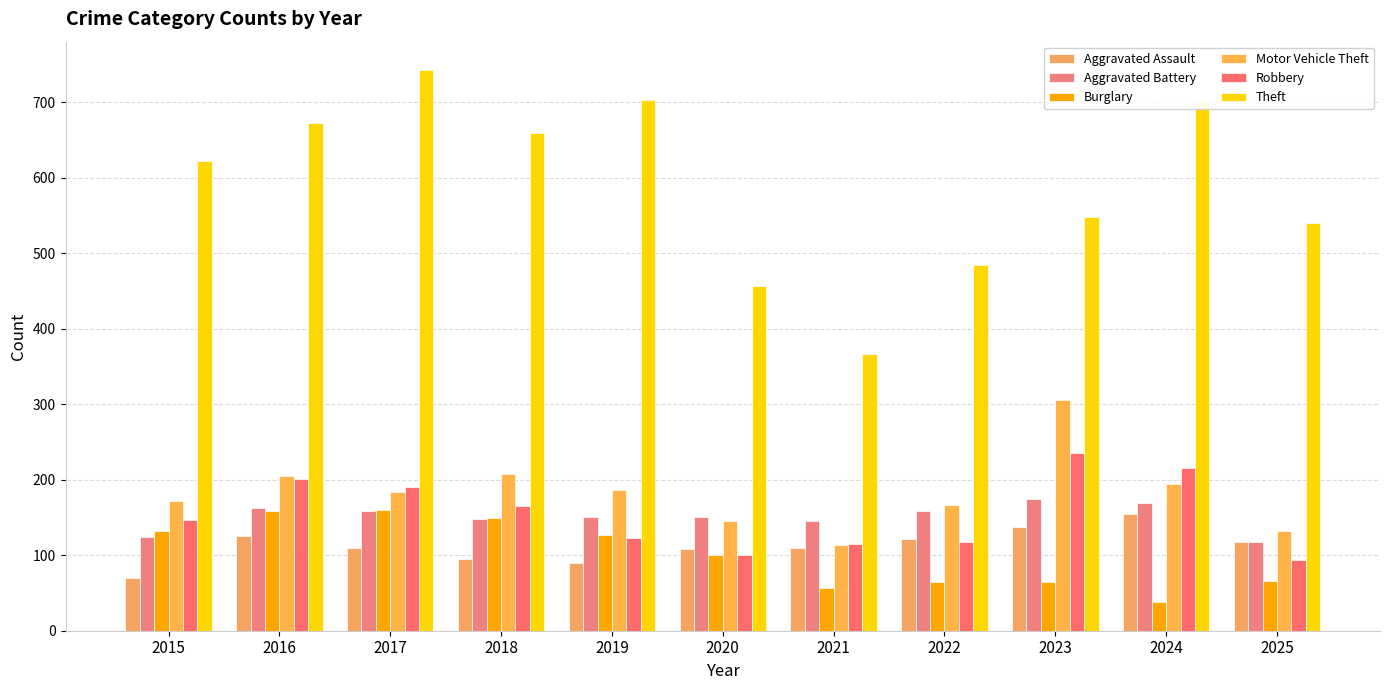

What is the value of the Motor Vehicle Theft bar at the 3rd from the left?

184